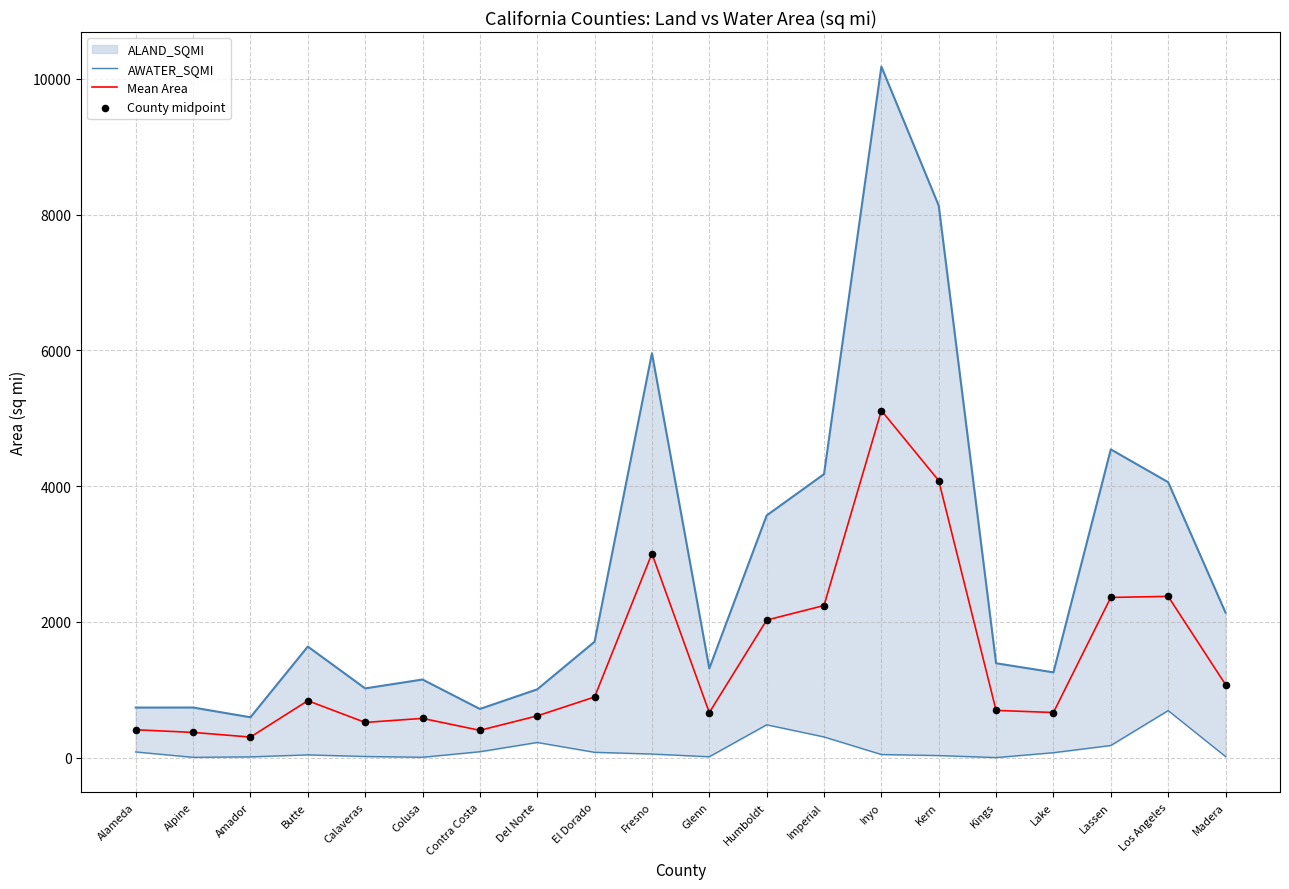

At which category is the sum across all series the highest?

Inyo